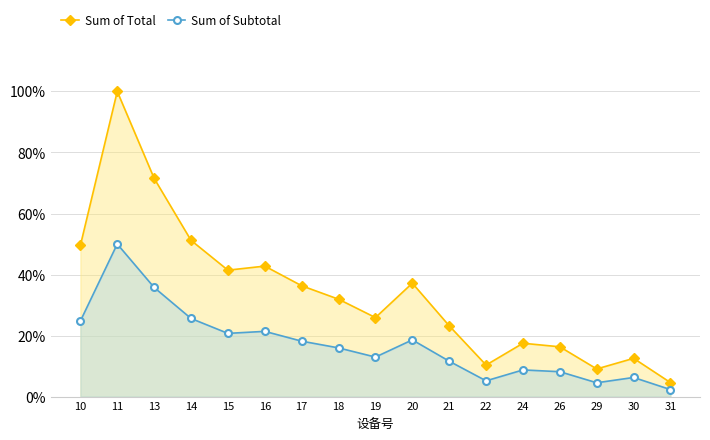

True or false: Sum of Total has a value of 49.5 at 10.

True